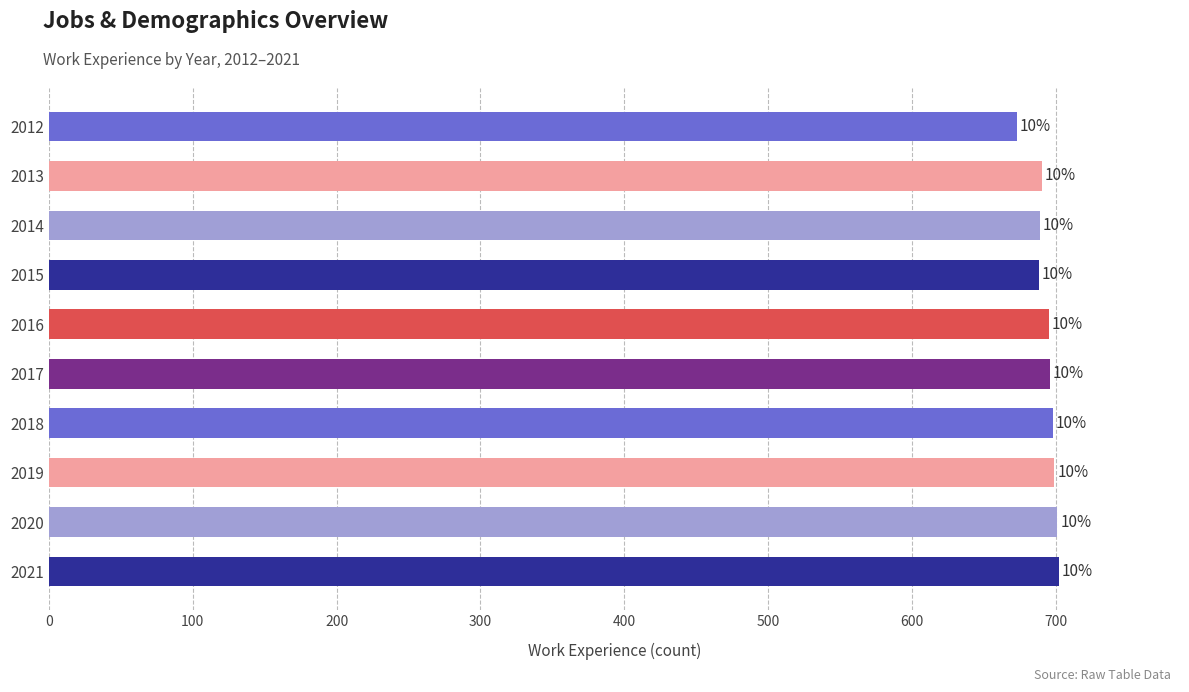

Does the chart contain any negative values?

No